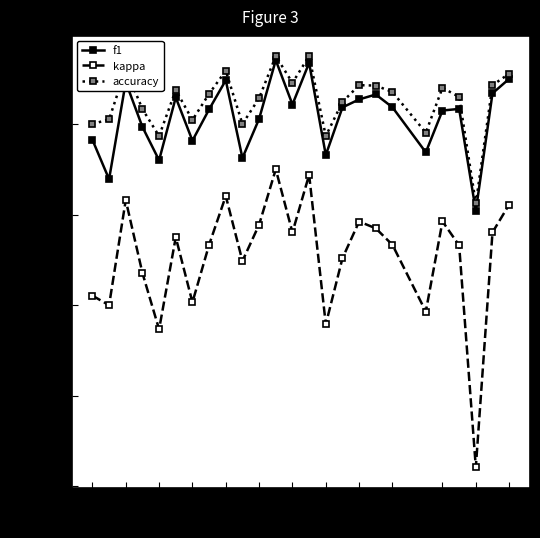

Which series has the largest range (max minus min)?

kappa